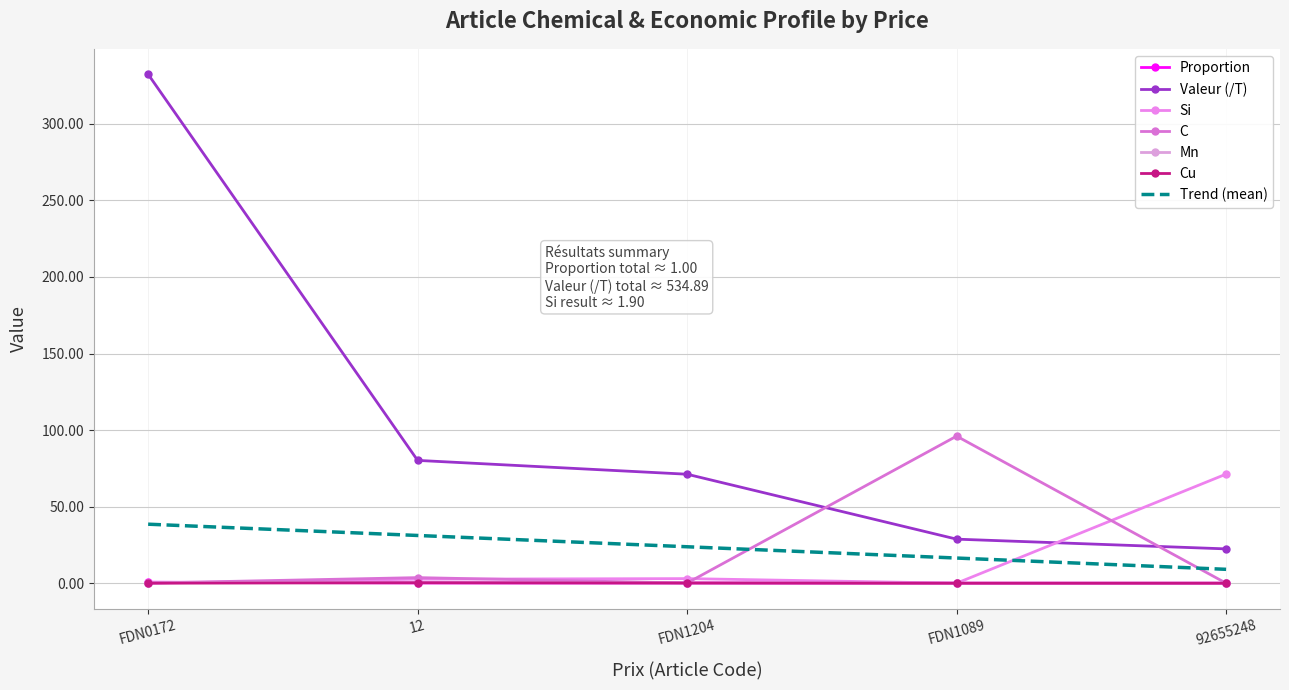

Reading left to right, extract all data points from this chart.

Proportion: 0.7	0.2	0.1	0.0	0.0
Valeur (/T): 332.3	80.2	71.2	28.8	22.4
Si: 0.0	2.6	3.0	0.0	71.2
C: 0.1	3.6	0.1	96.0	0.0
Mn: 0.3	0.4	0.1	0.0	0.0
Cu: 0.0	0.3	0.1	0.0	0.0